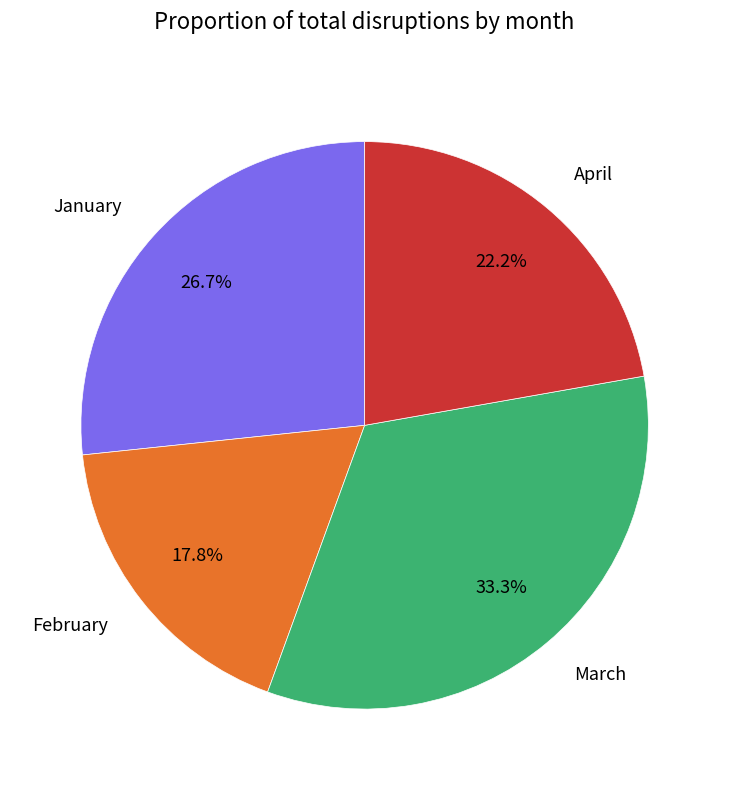

To the nearest percent, what is the combined percentage of April and February?

40%